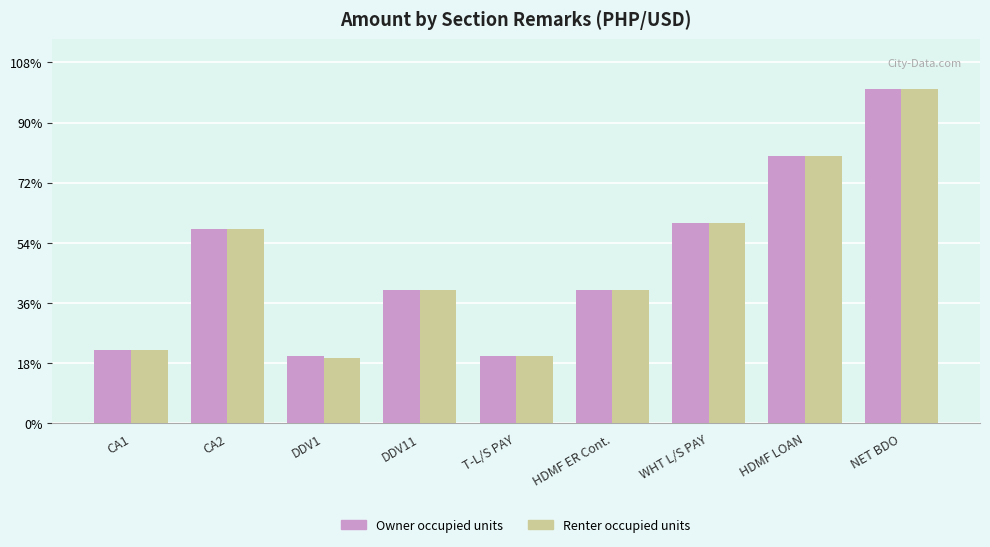

Are the bars grouped side by side (vs. stacked)?

Yes